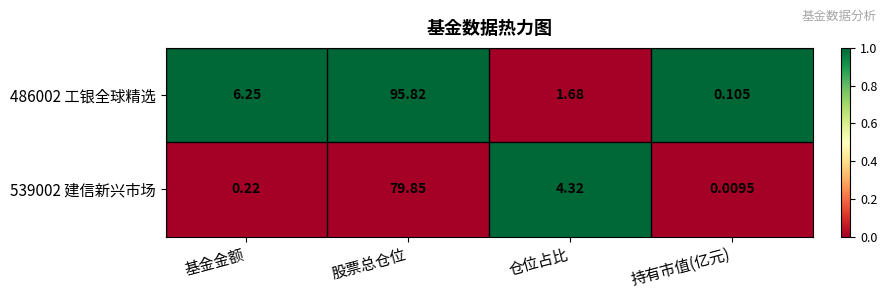

Is the value of 539002 建信新兴市场 at 仓位占比 greater than the value of 486002 工银全球精选 at 持有市值(亿元)?

Yes